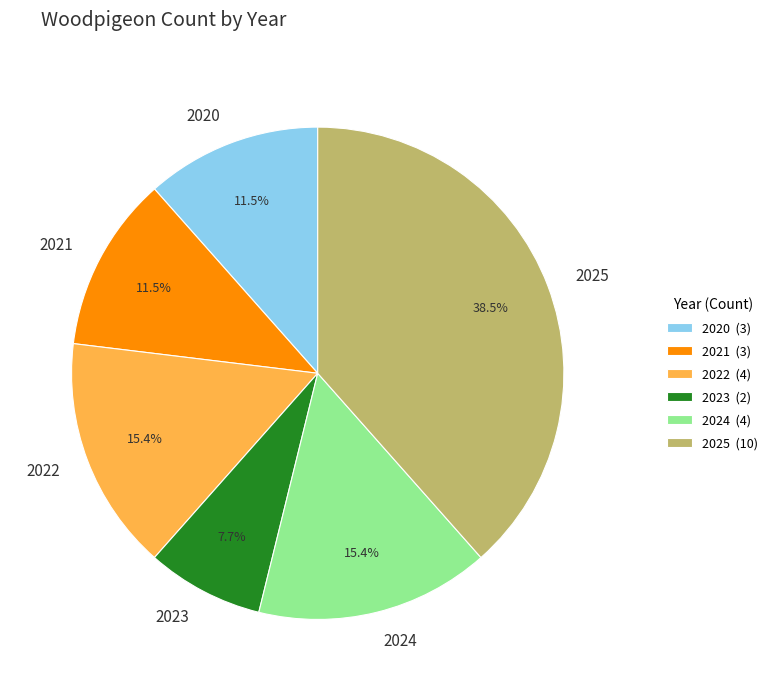

Combined, what portion of the pie is 2023 and 2022?

23.1%